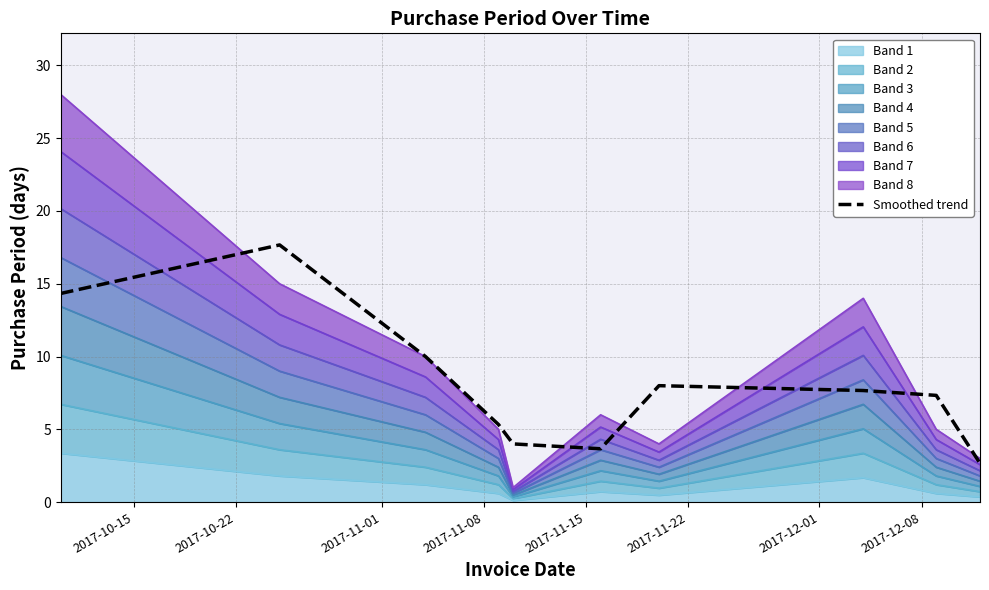

What is the value of the 9th point from the left?

7.3